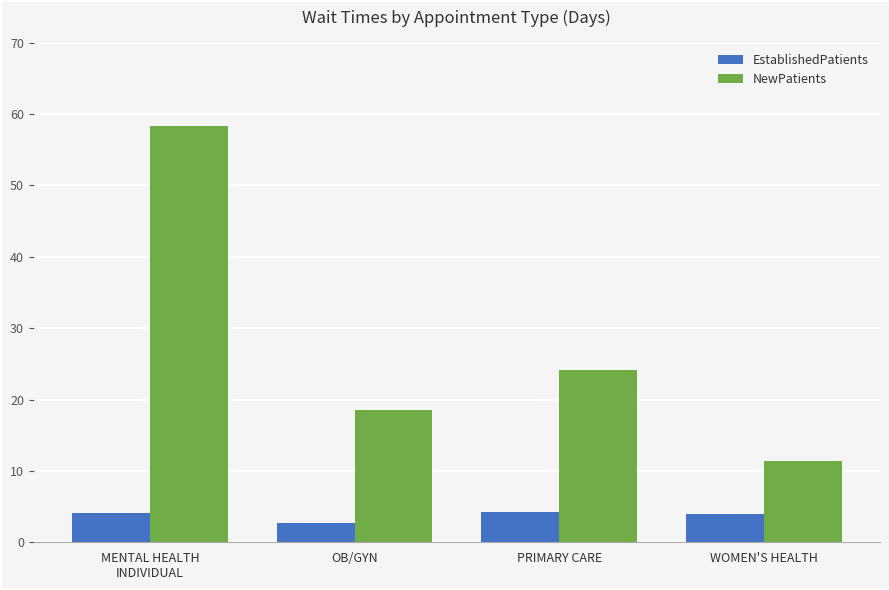

What is the difference between the NewPatients values at WOMEN'S HEALTH and MENTAL HEALTH
INDIVIDUAL?

46.9